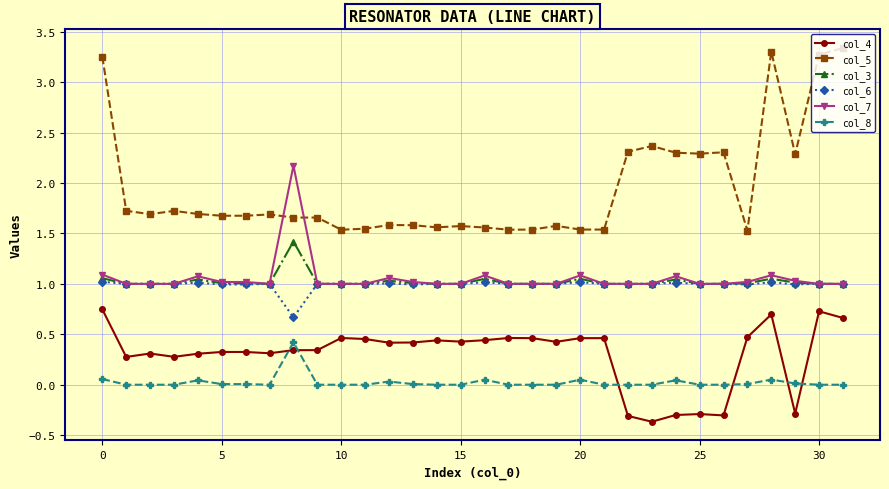

True or false: col_5 and col_3 cross at least once.

False